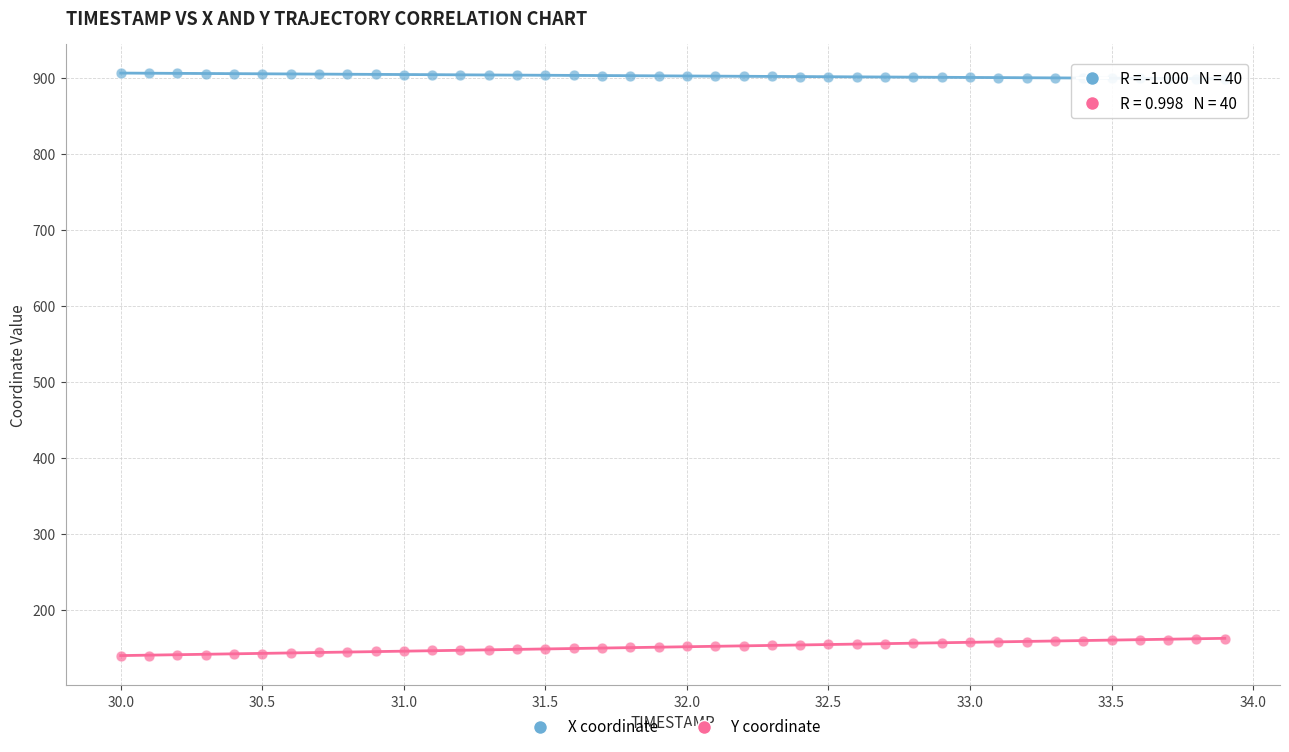

Which series contains the lowest Y value?

Y coordinate